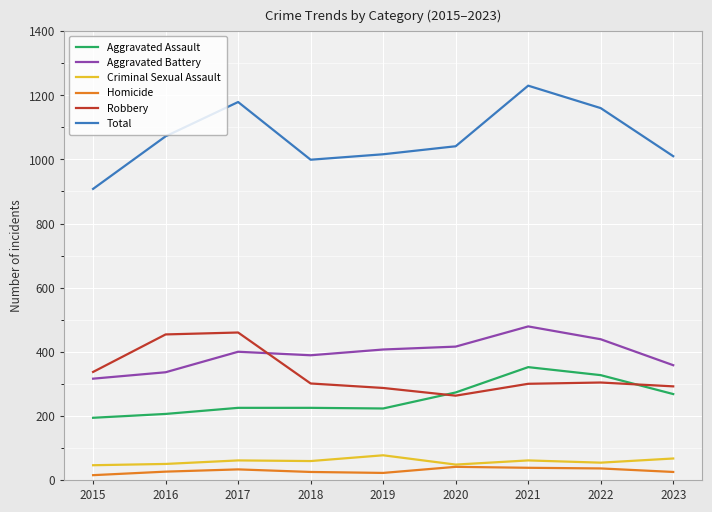

Is it true that Aggravated Assault equals 70 at 2022?

False